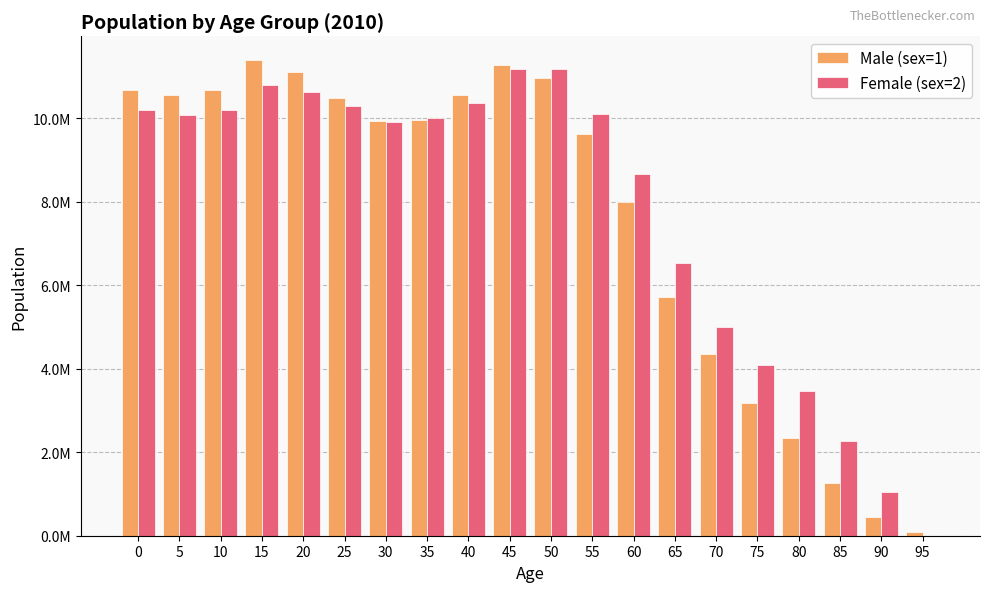

Between 70 and 95, which is larger?

70